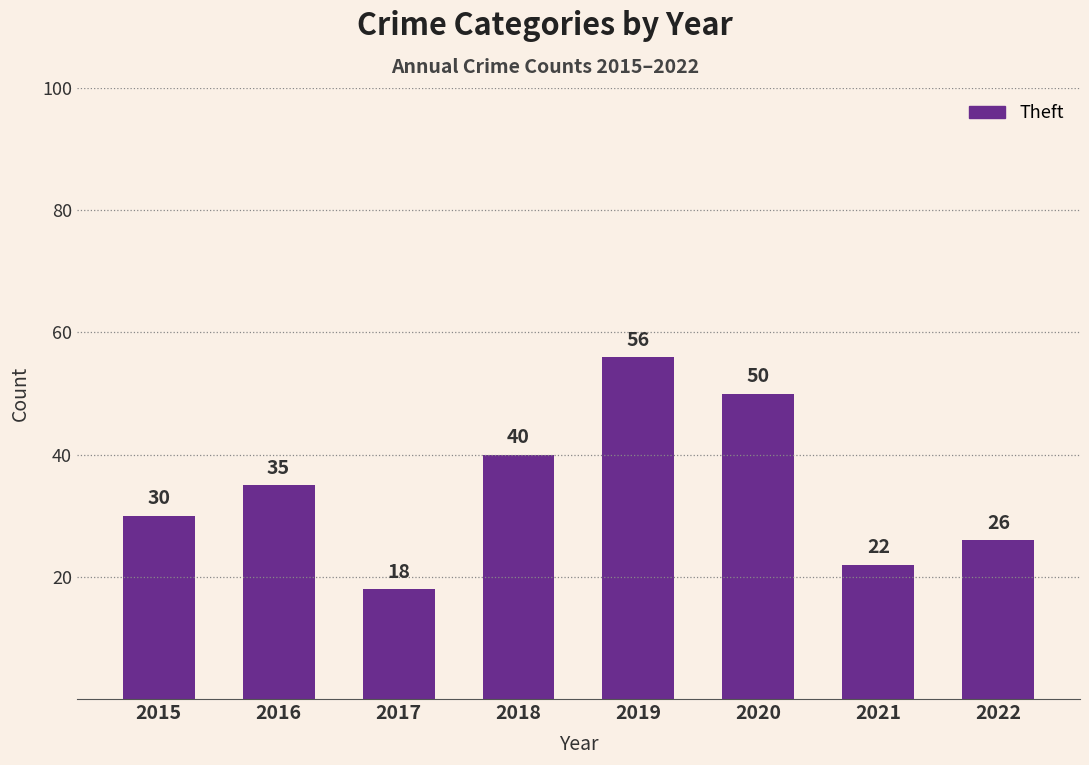

Reading right to left, extract all data points from this chart.

2022=26	2021=22	2020=50	2019=56	2018=40	2017=18	2016=35	2015=30